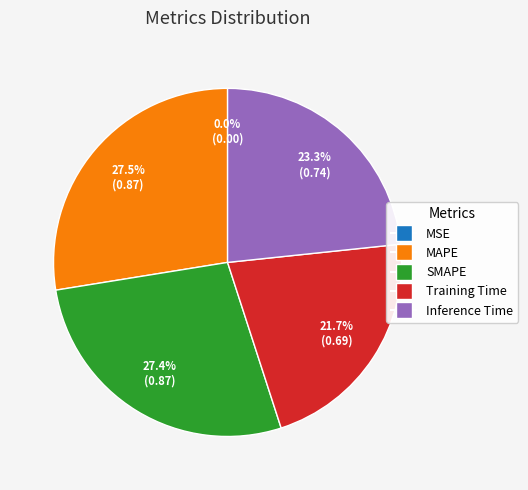

Between Inference Time and Training Time, which is larger?

Inference Time